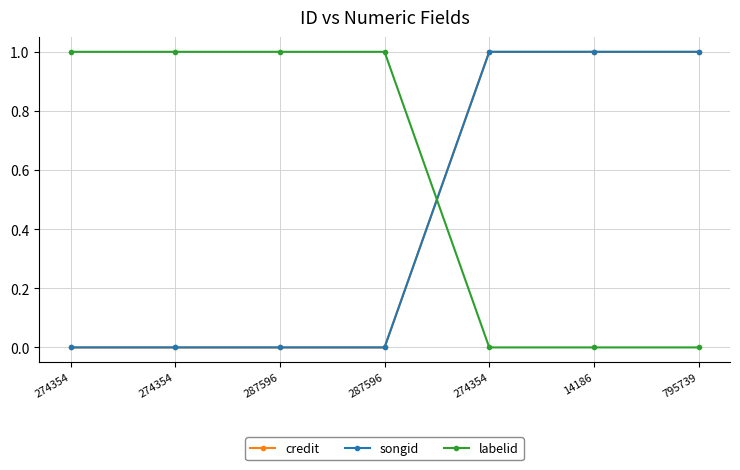

True or false: labelid has a value of 2 at 274354.

False